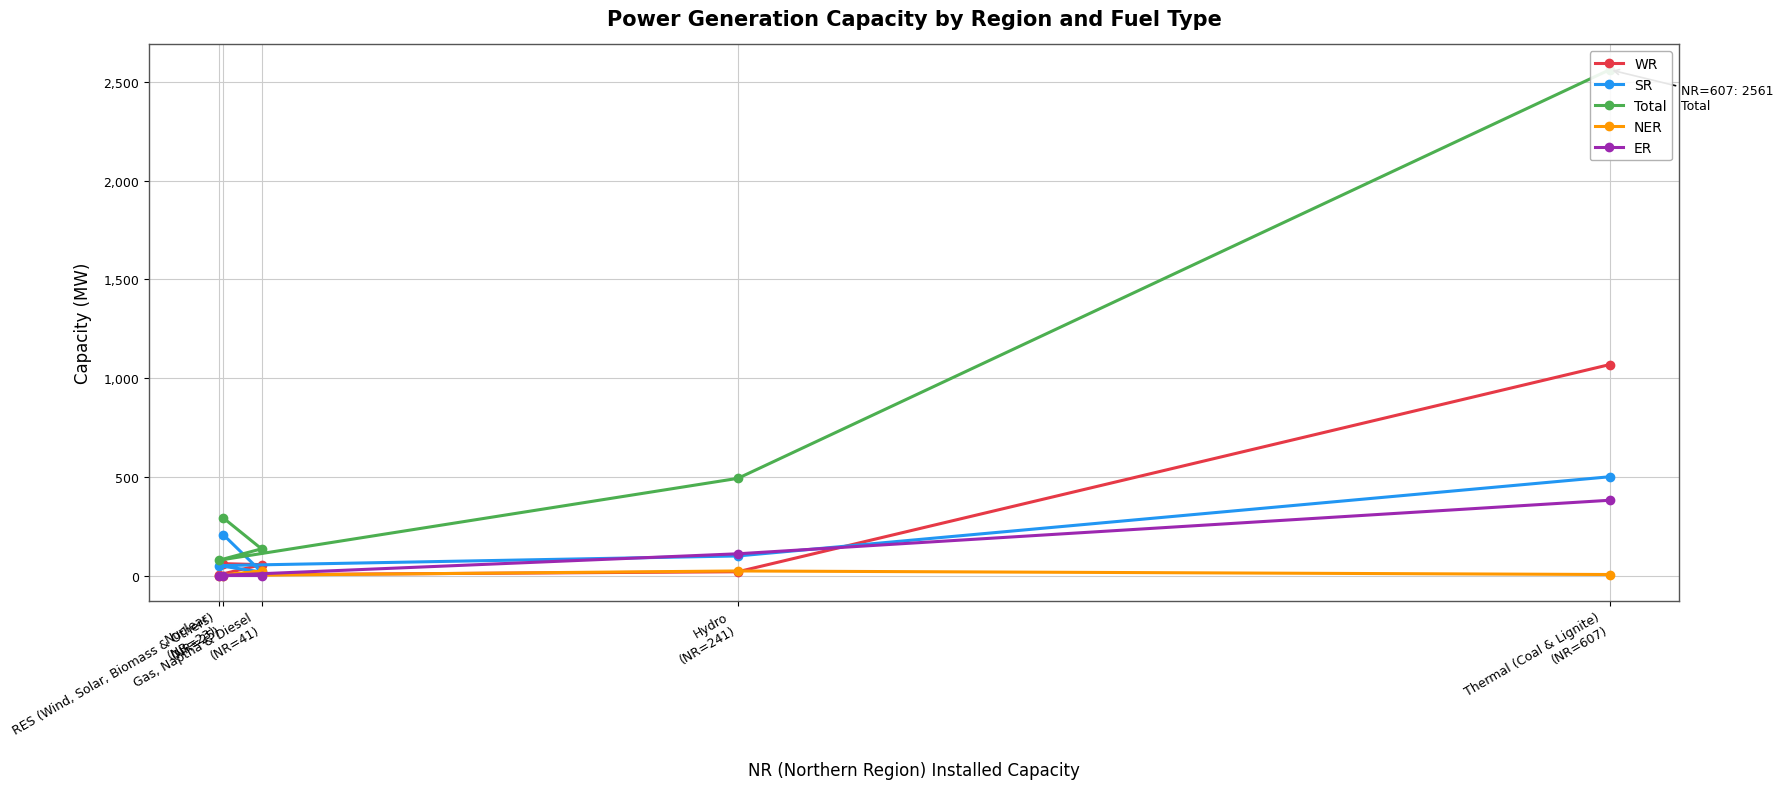

Between Thermal (Coal & Lignite)
(NR=607) and Hydro
(NR=241), which series saw the biggest shift?

Total